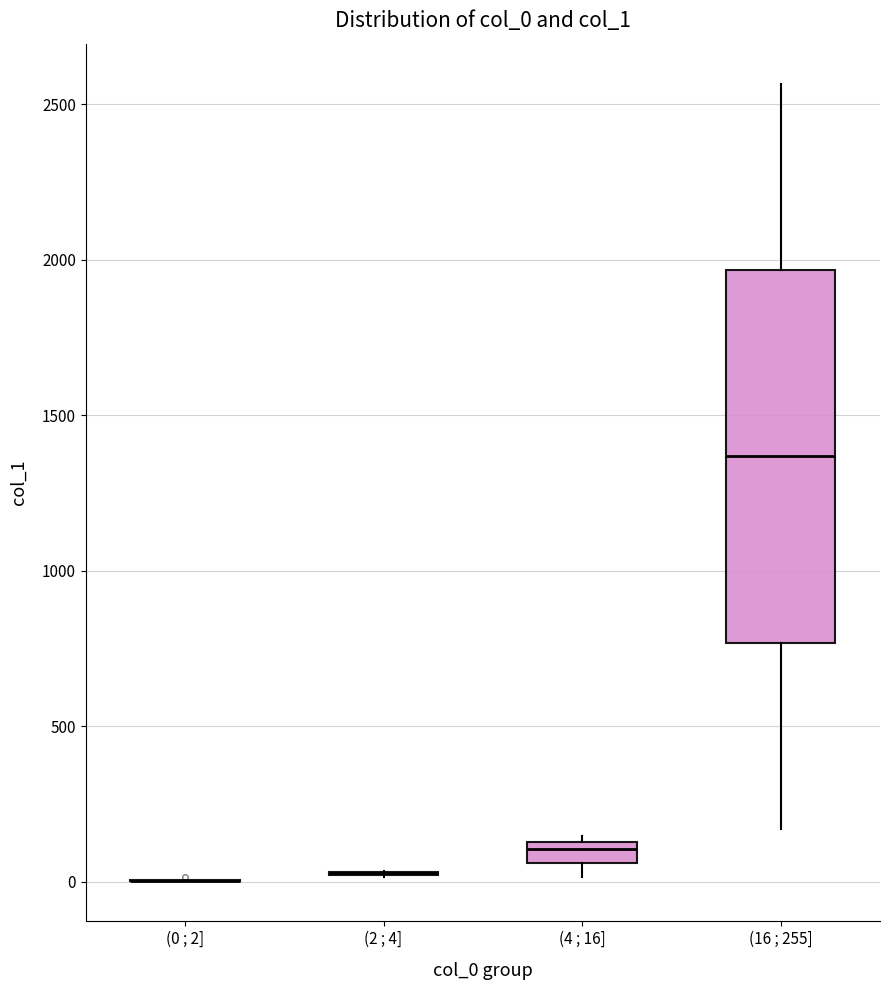

Where does the upper whisker of the box for (16 ; 255] end on the y-axis? The values are not printed on the chart, so give them approximately, as read against the axis.

2550